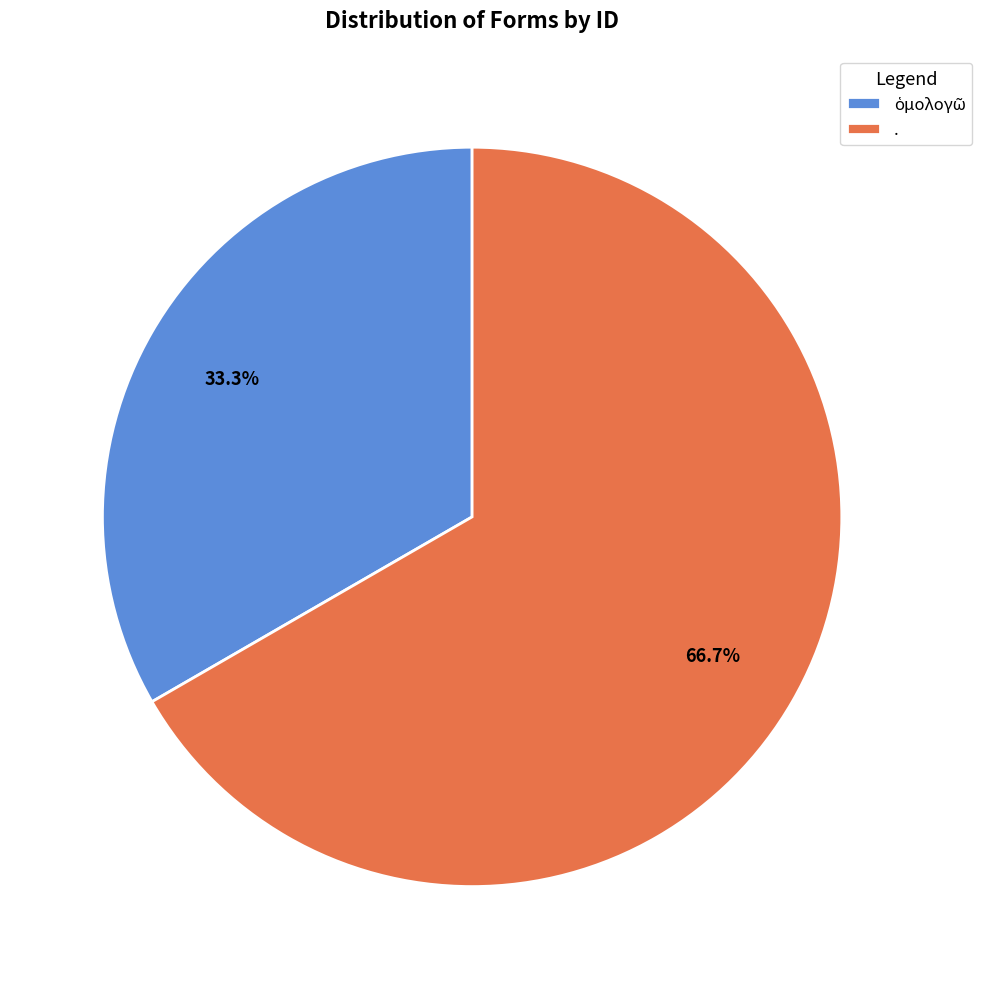

Does . account for over 50% of the chart?

Yes